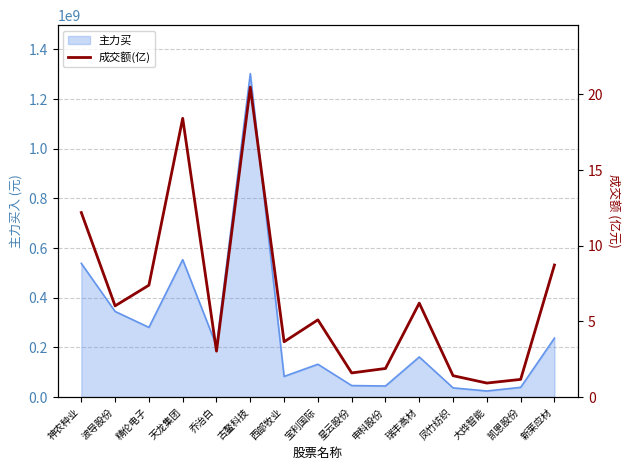

What position from the right is 星云股份?

7